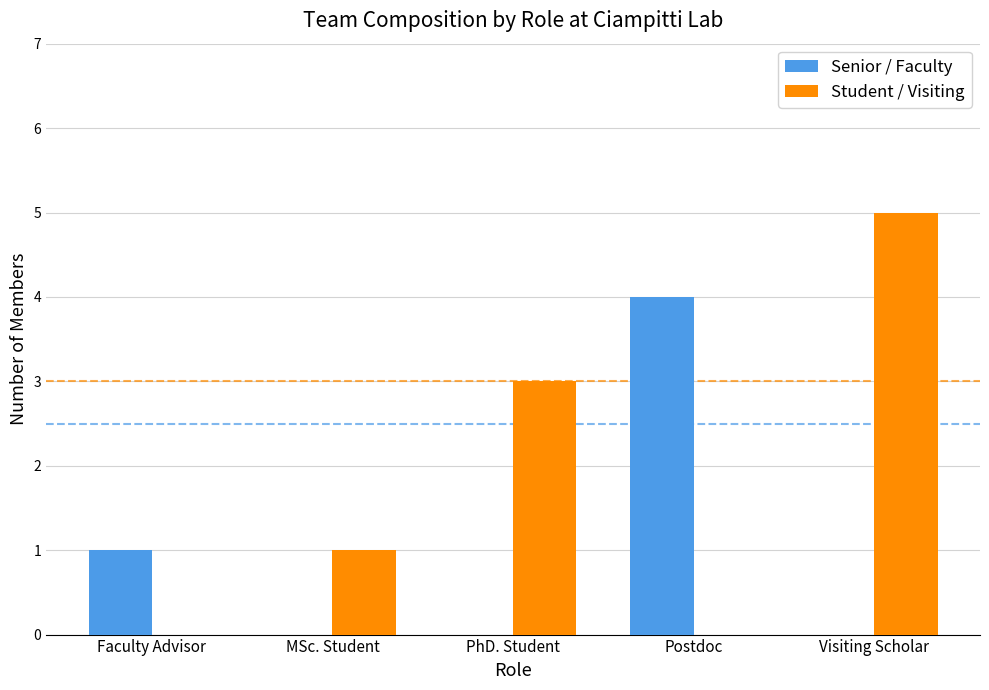

At which label is Senior / Faculty closest to 2?

Faculty Advisor